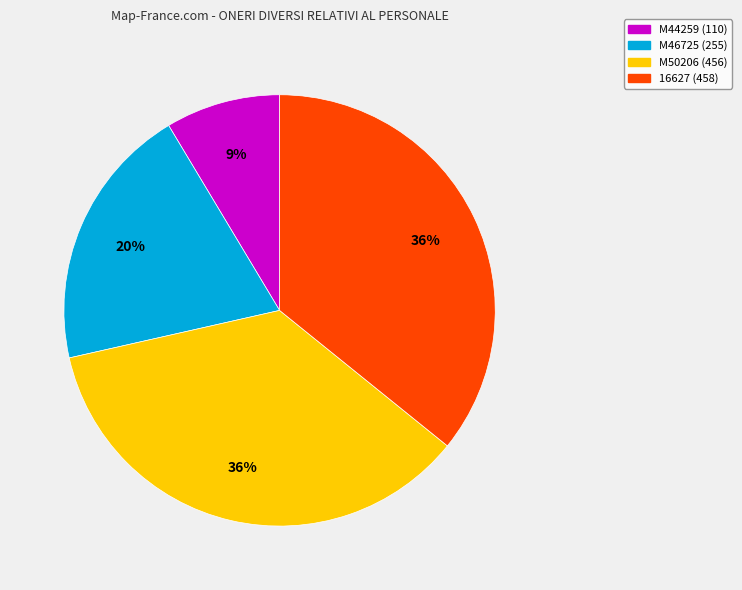

To the nearest percent, what is the difference between the 16627 and M46725 slice percentages?

16%